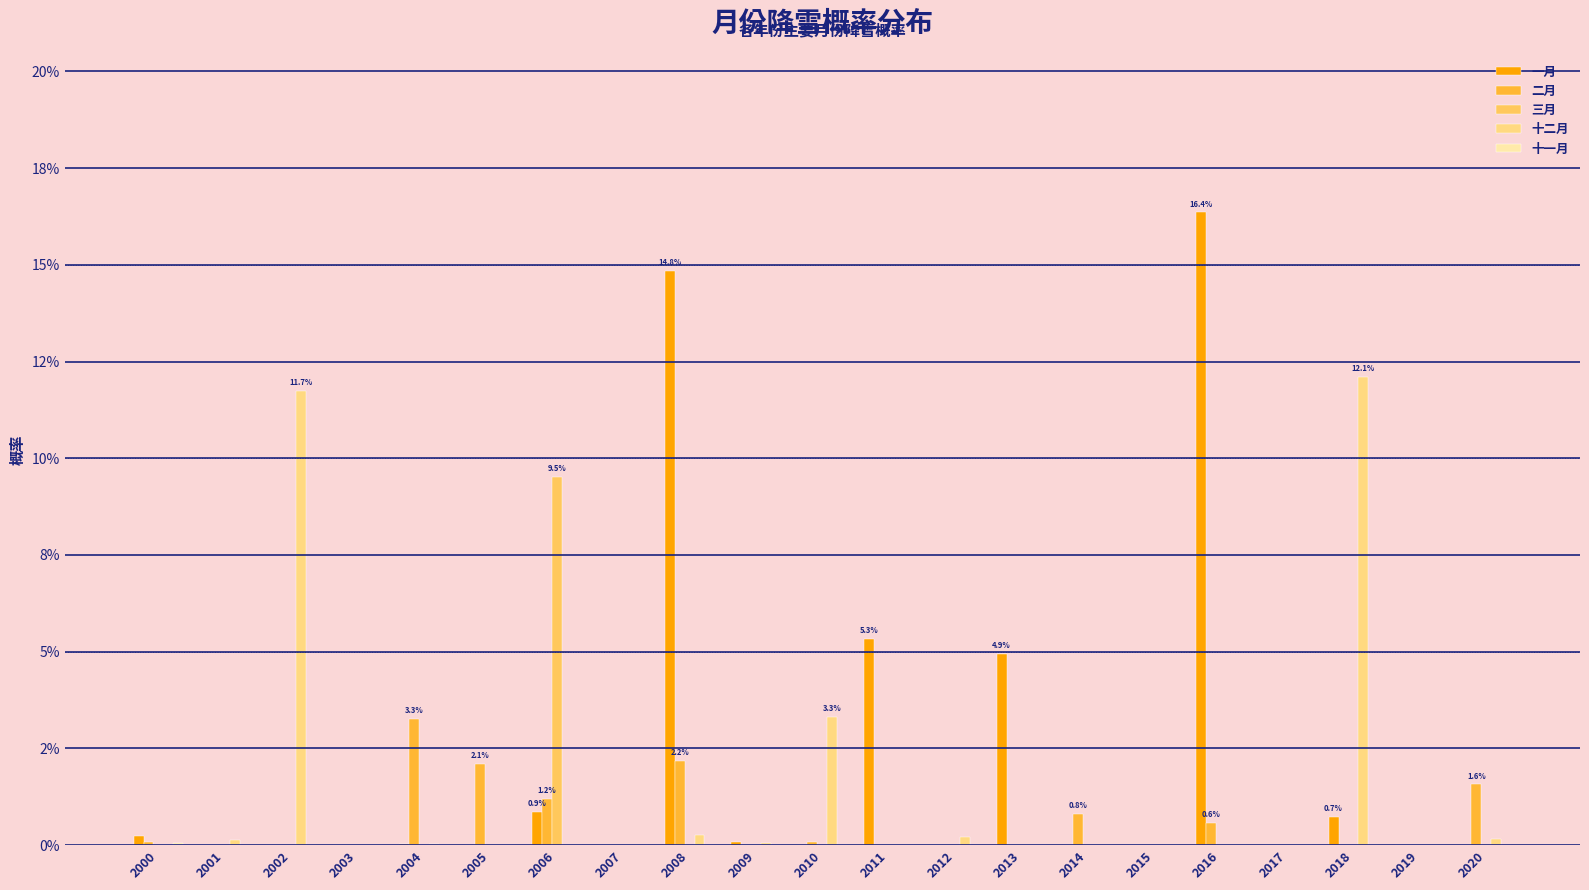

Where is 十一月 nearest to the value 0?

2001